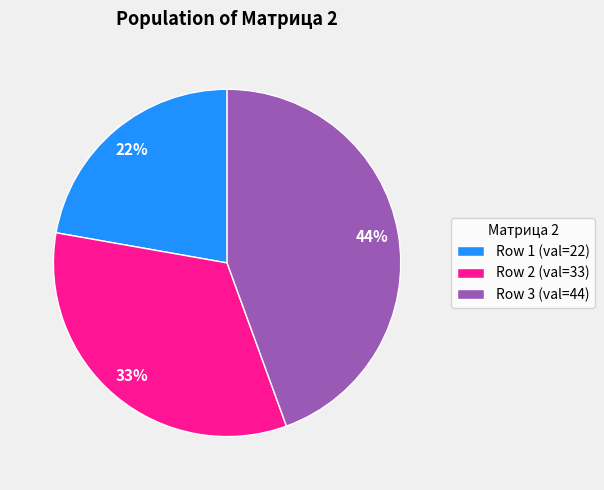

What percentage is the Row 3 (val=44) slice, to the nearest percent?

44%